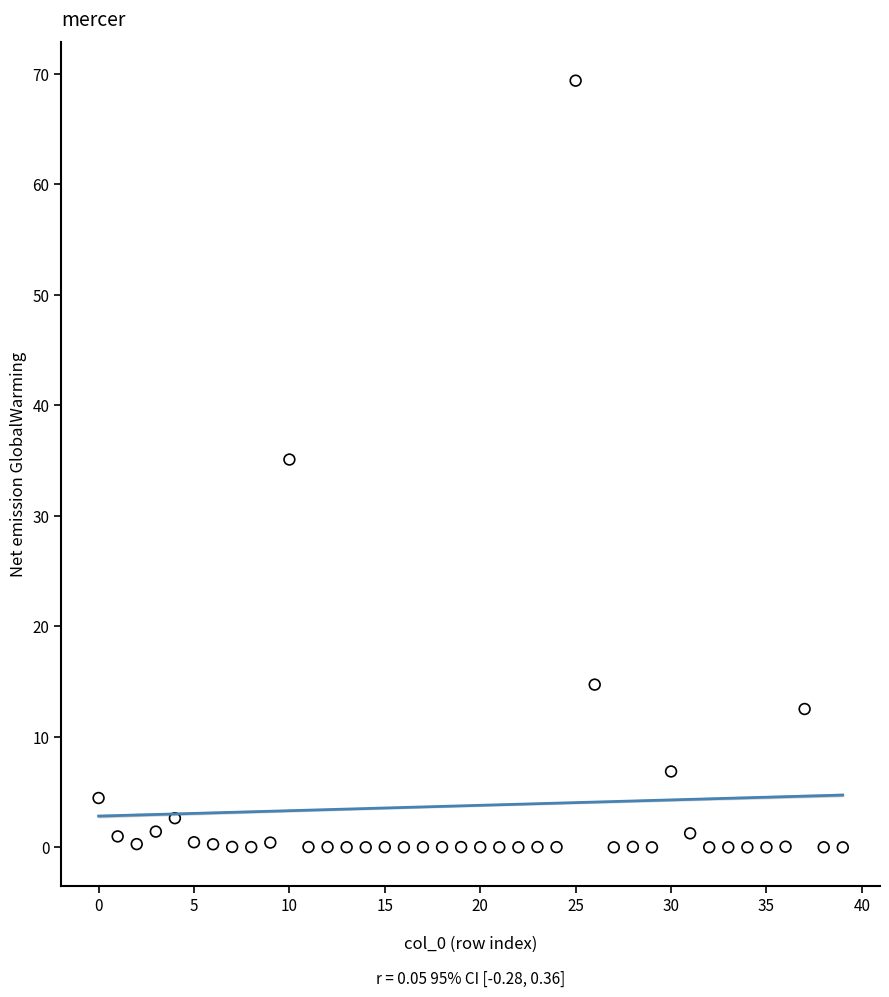

What Y value in the scatter plot is closest to 34?

35.1